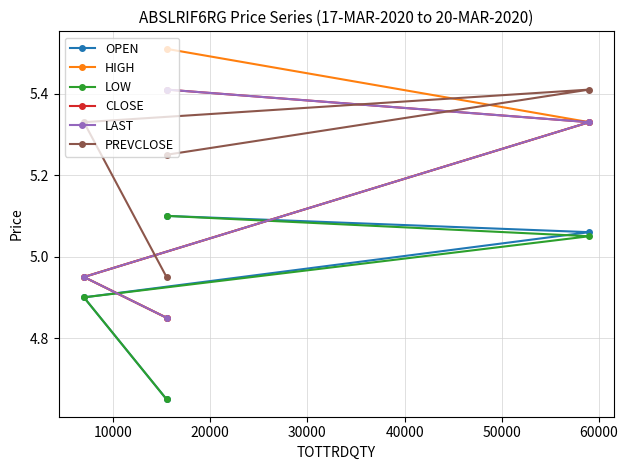

How many categories are shown in the chart?

4